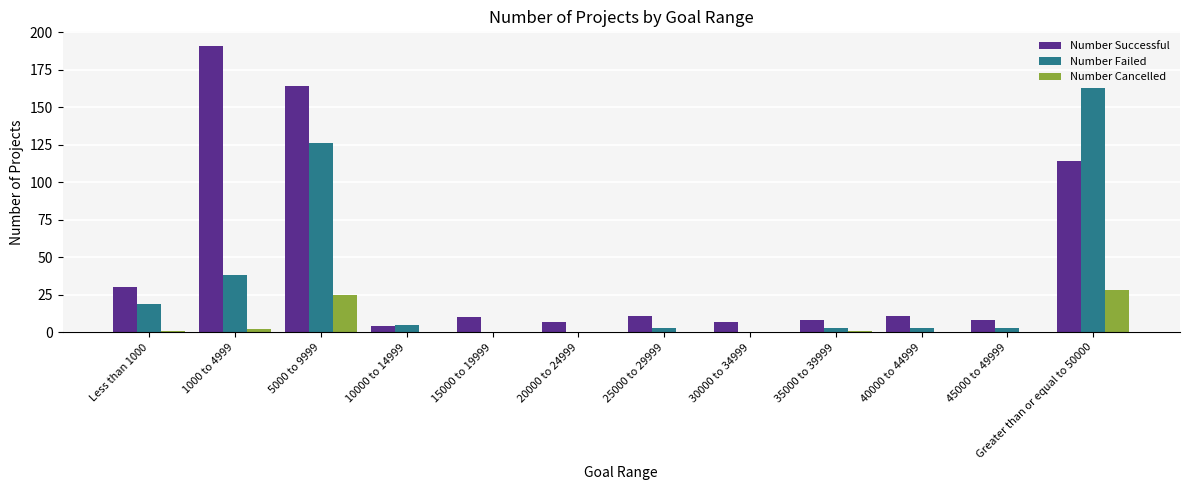

Read the Number Successful value at 45000 to 49999.

8